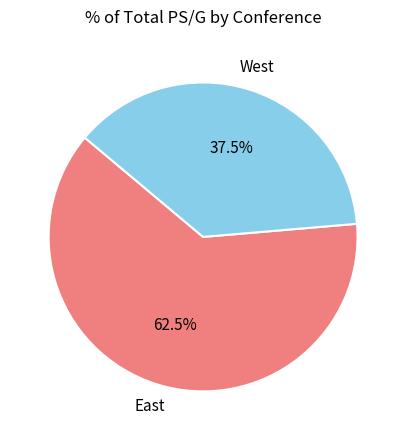

To the nearest percent, what is the average slice percentage?

50%